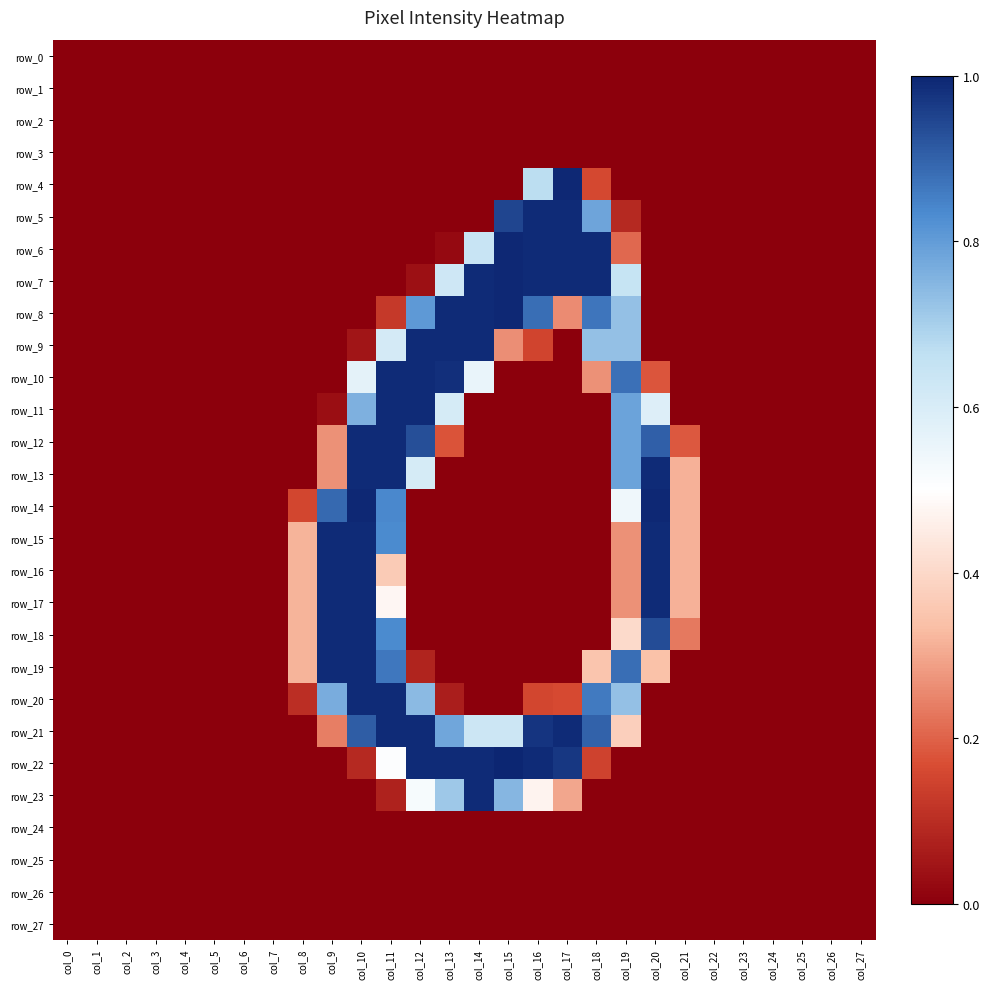

Where is row_11 nearest to the value 0?

col_0